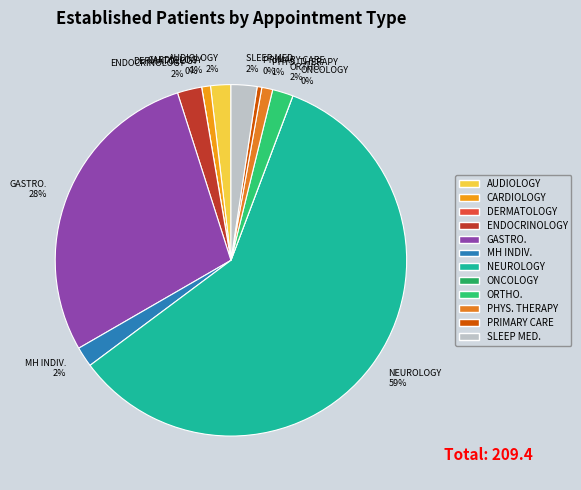

Between ORTHOPEDICS and ENDOCRINOLOGY, which is larger?

ENDOCRINOLOGY